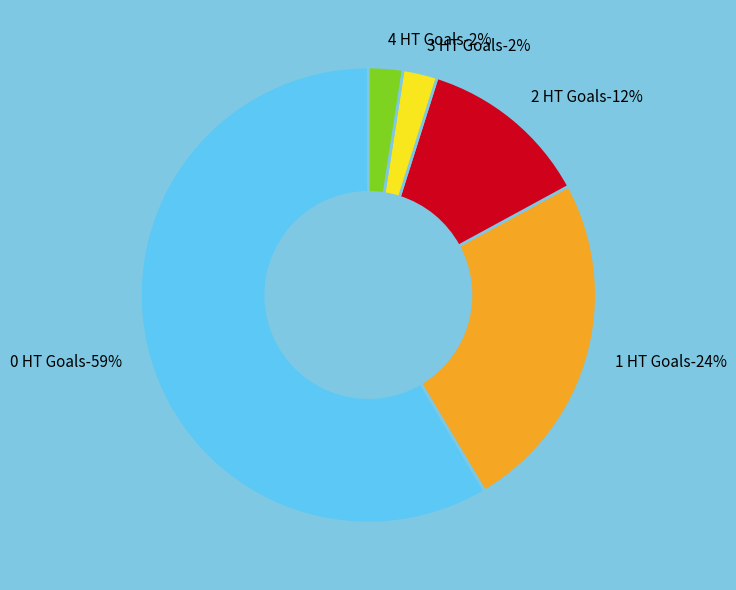

Is it true that 0 HT Goals (Home) is 65% of the pie?

False